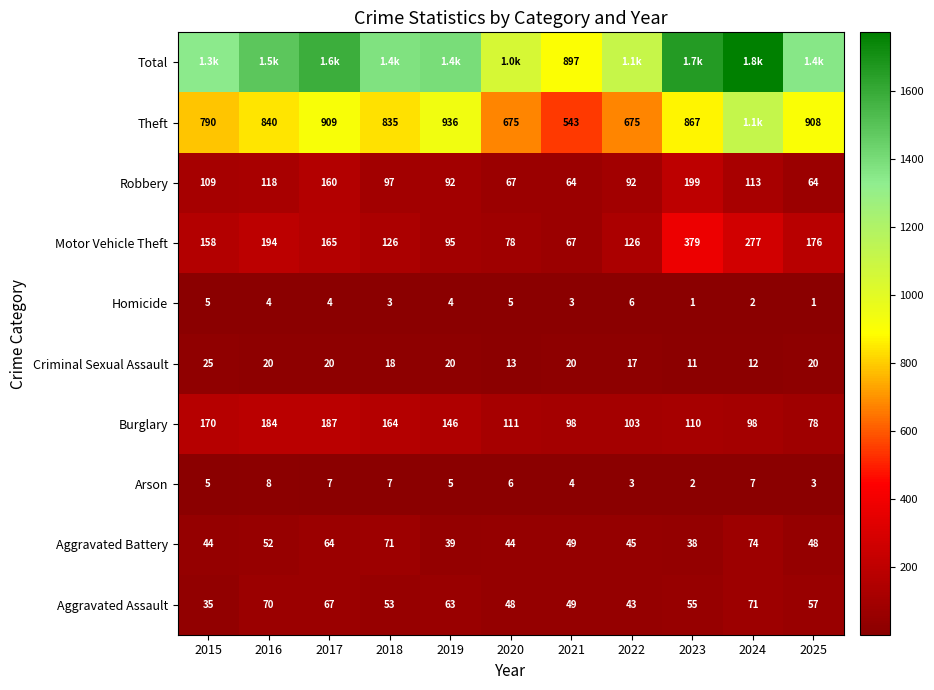

What is the lowest value of the Criminal Sexual Assault series?

11